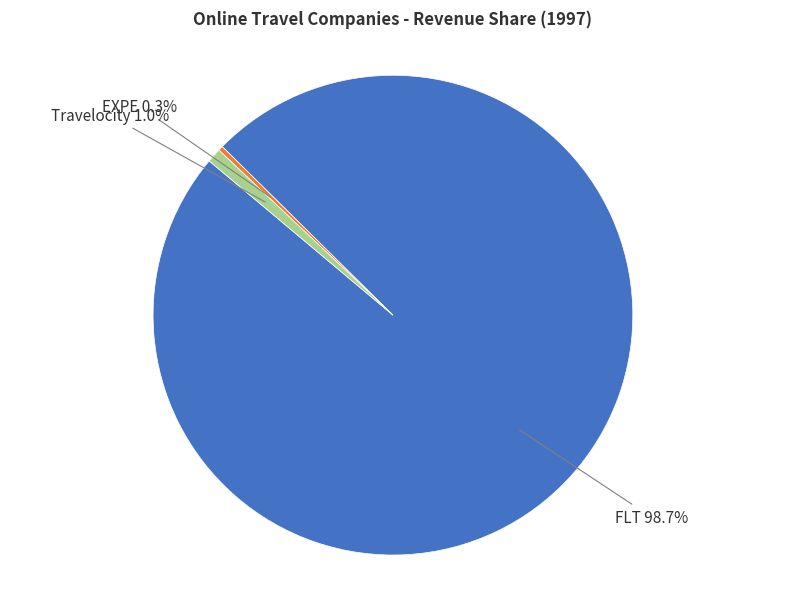

Is there a majority slice in this chart?

Yes